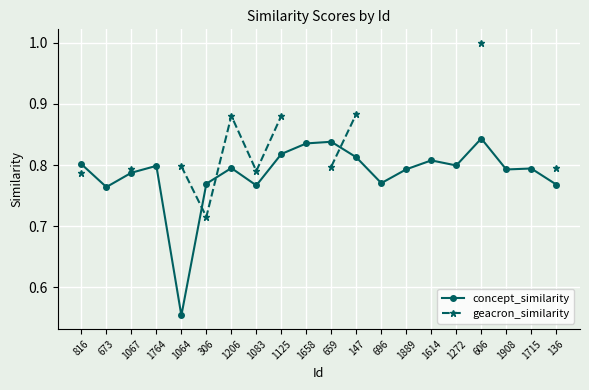

Is it true that concept_similarity equals 0.8 at 1125?

True